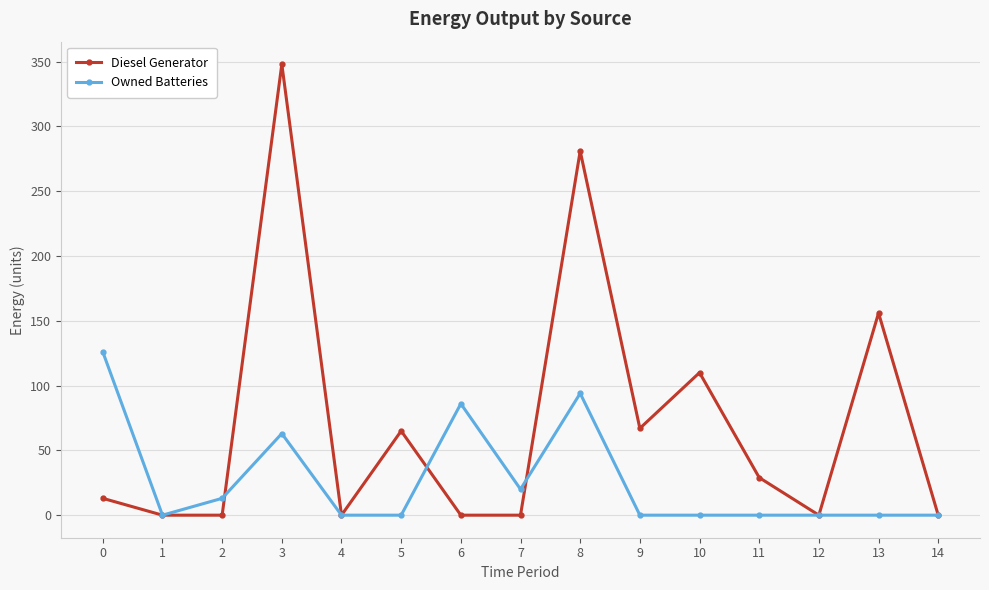

Rank the series by their maximum value, from lowest to highest.

Owned Batteries, Diesel Generator